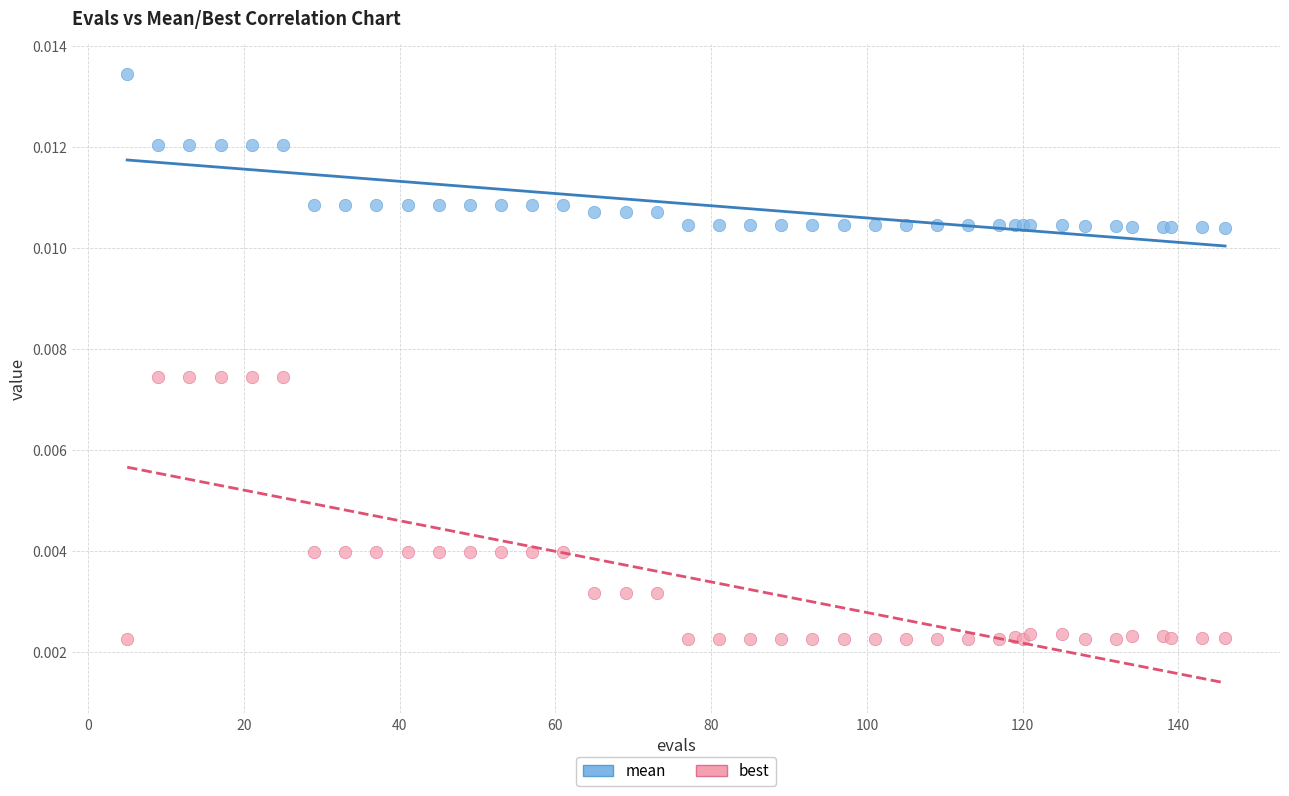

What is the X range (max minus min) for the scatter plot?

141.0